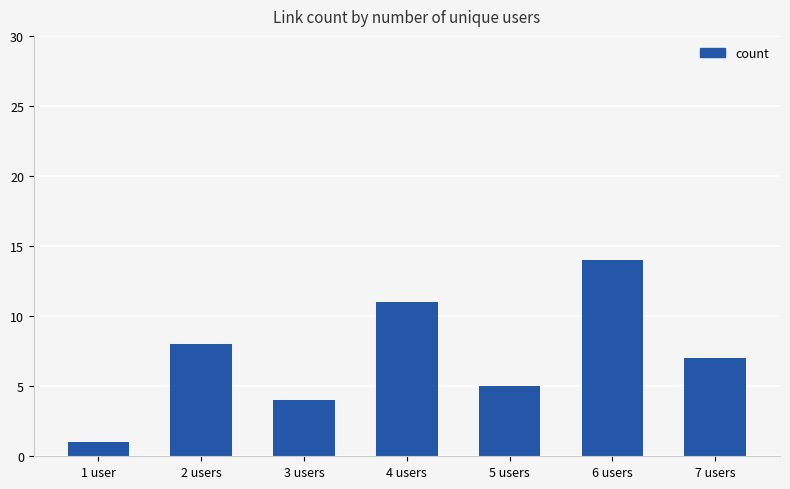

Rank the categories by value from lowest to highest.

1 user, 3 users, 5 users, 7 users, 2 users, 4 users, 6 users